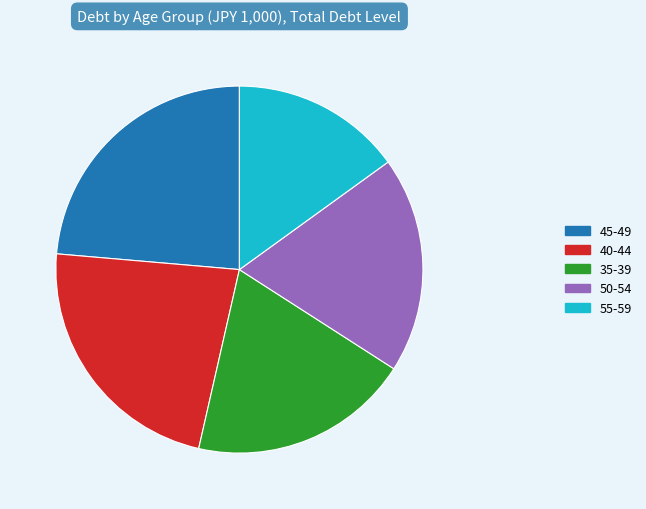

Does any single category account for the majority?

No